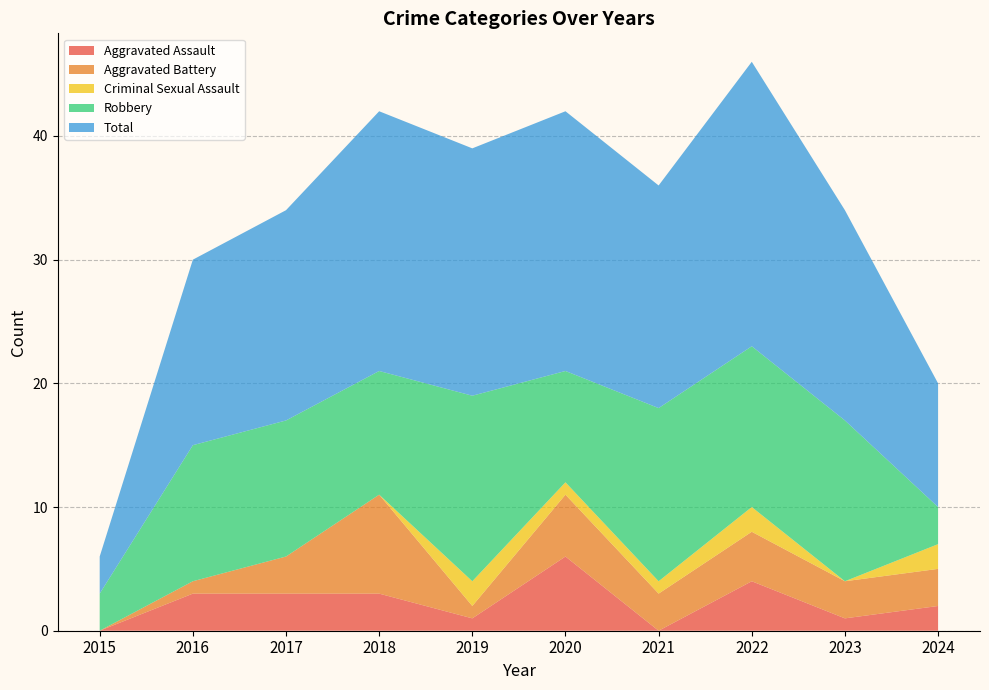

Reading left to right, what are all the values shown in this chart?

Aggravated Assault: 2015=0	2016=3	2017=3	2018=3	2019=1	2020=6	2021=0	2022=4	2023=1	2024=2
Aggravated Battery: 2015=0	2016=1	2017=3	2018=8	2019=1	2020=5	2021=3	2022=4	2023=3	2024=3
Criminal Sexual Assault: 2015=0	2016=0	2017=0	2018=0	2019=2	2020=1	2021=1	2022=2	2023=0	2024=2
Robbery: 2015=3	2016=11	2017=11	2018=10	2019=15	2020=9	2021=14	2022=13	2023=13	2024=3
Total: 2015=3	2016=15	2017=17	2018=21	2019=20	2020=21	2021=18	2022=23	2023=17	2024=10